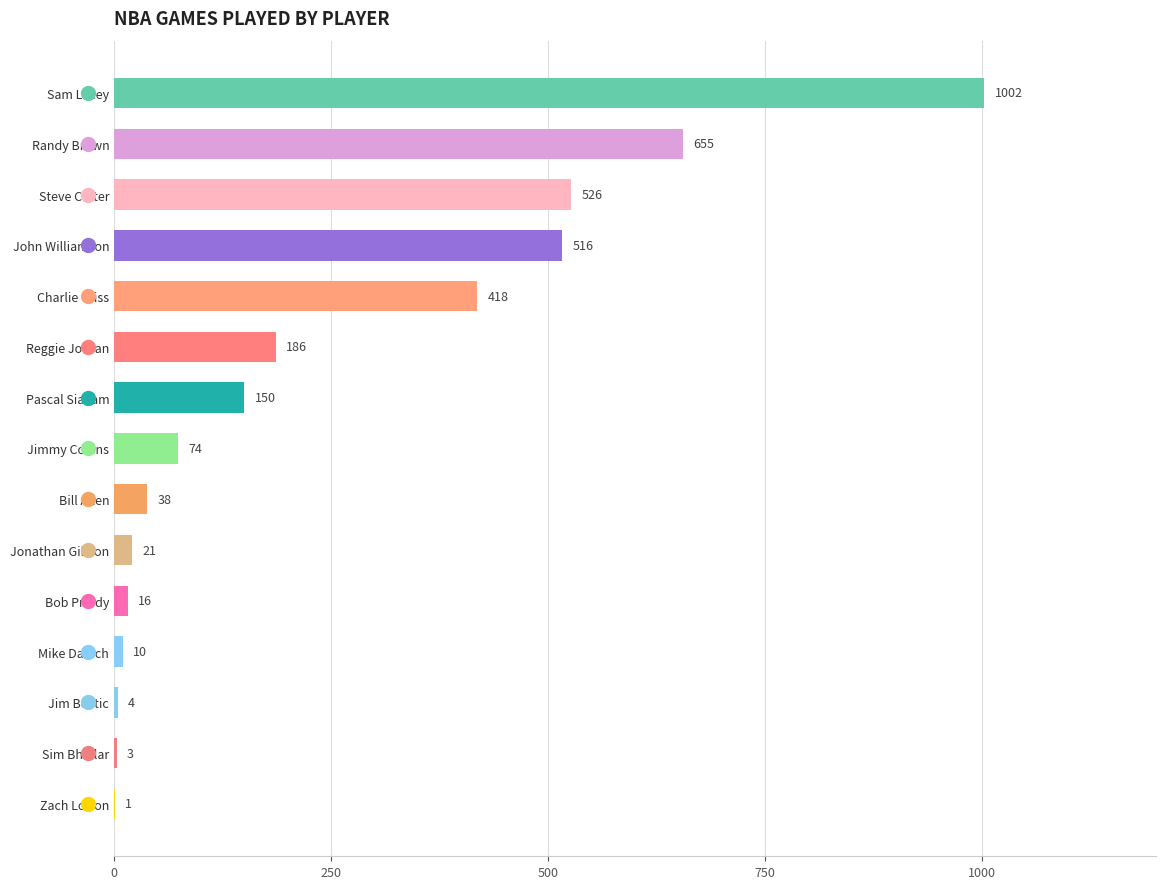

Is it true that the value at Bill Allen is 38?

True